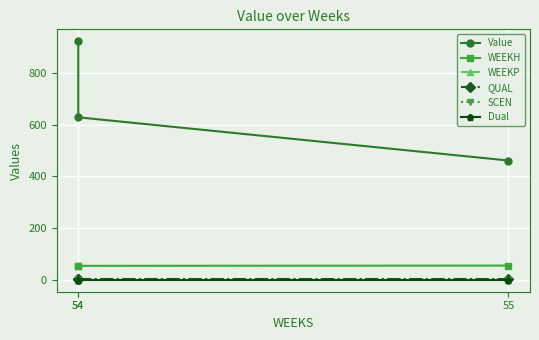

Reading left to right, list all the values displayed in this chart.

Value: 54=922.5	54=628.4	55=461.2
WEEKH: 54=54.0	54=54.0	55=55.0
WEEKP: 54=0.0	54=0.0	55=0.0
QUAL: 54=2.0	54=2.0	55=2.0
SCEN: 54=0.0	54=0.0	55=0.0
Dual: 54=0.0	54=0.0	55=0.0